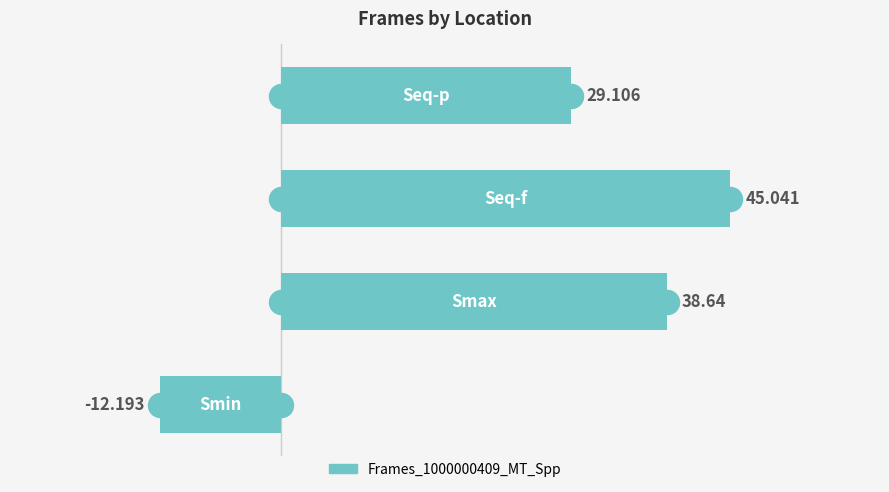

Which has a higher value, 2 or 1?

2